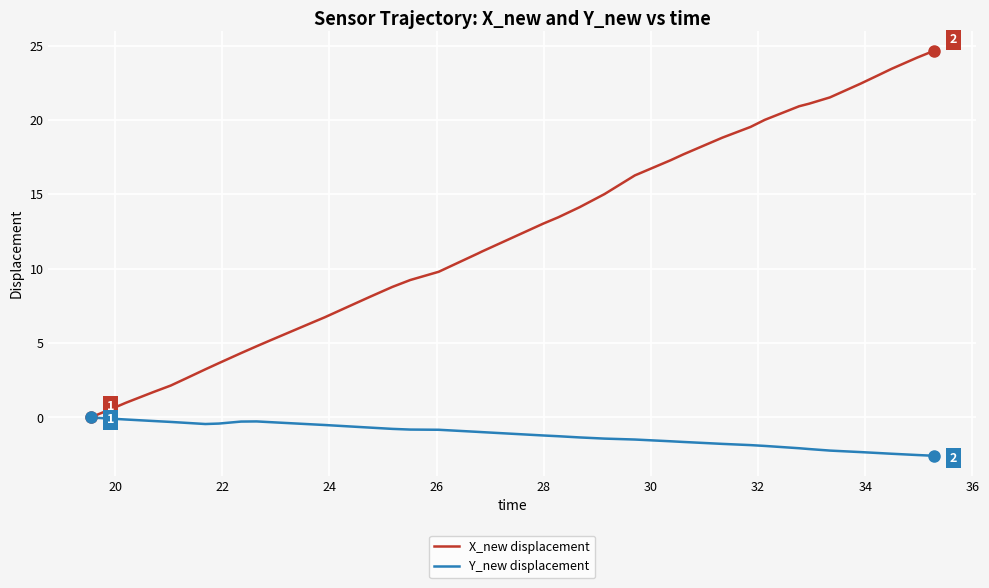

Which series has the largest total across all categories?

X_new displacement